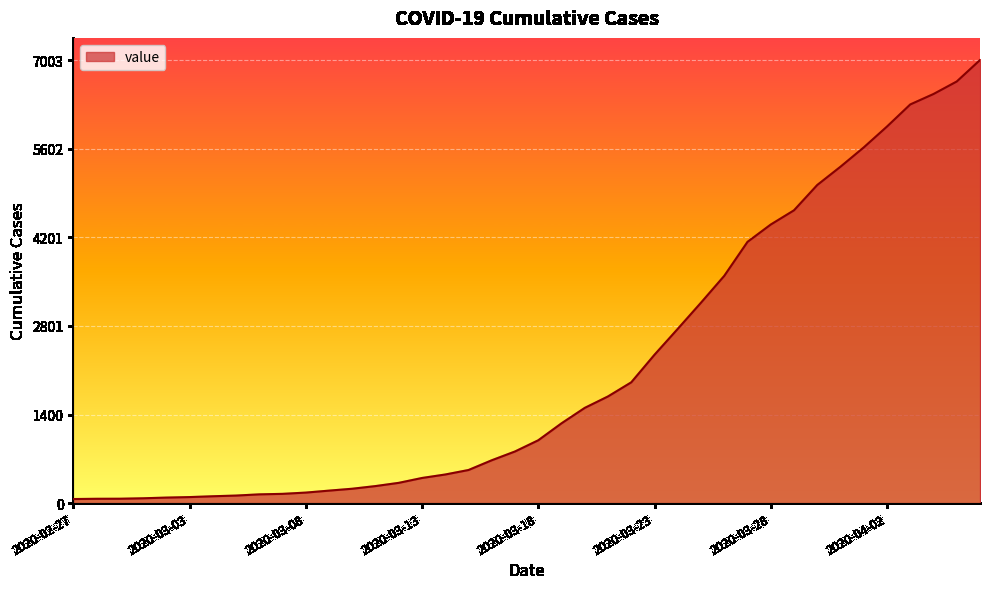

What is the maximum value shown in the chart?

7003